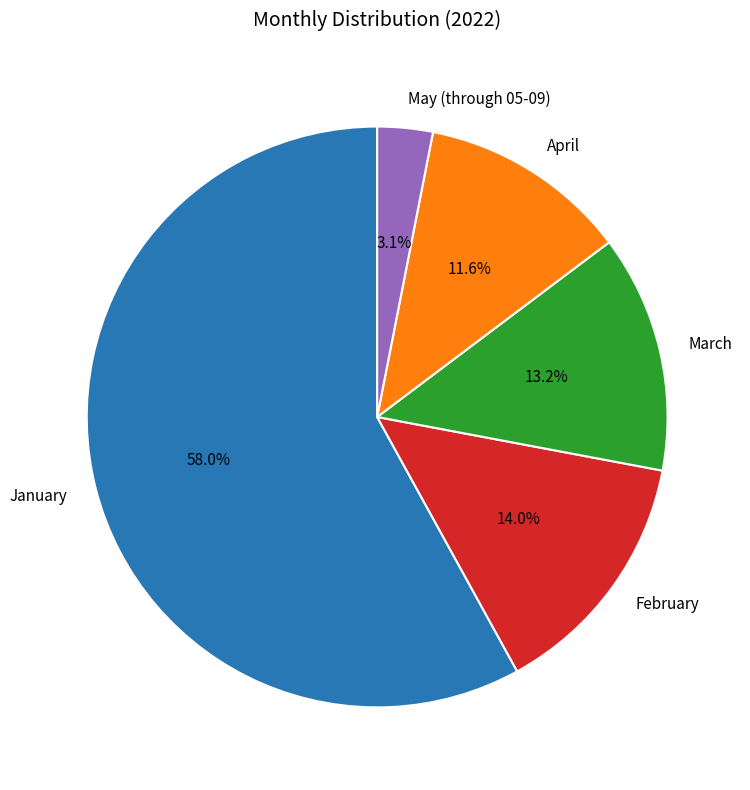

What percentage is the February slice, to the nearest percent?

14%